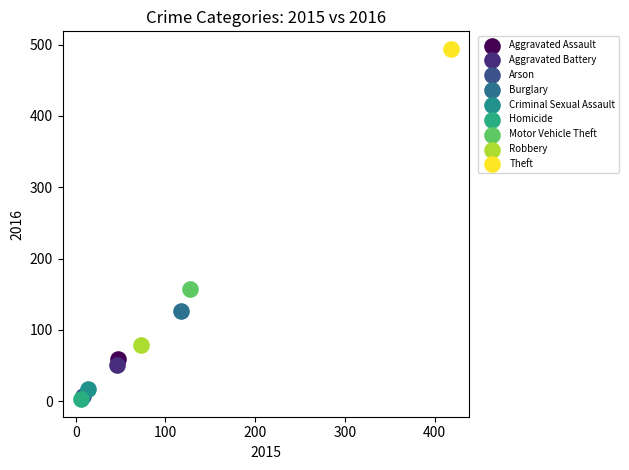

Which series reaches the maximum Y coordinate?

Theft